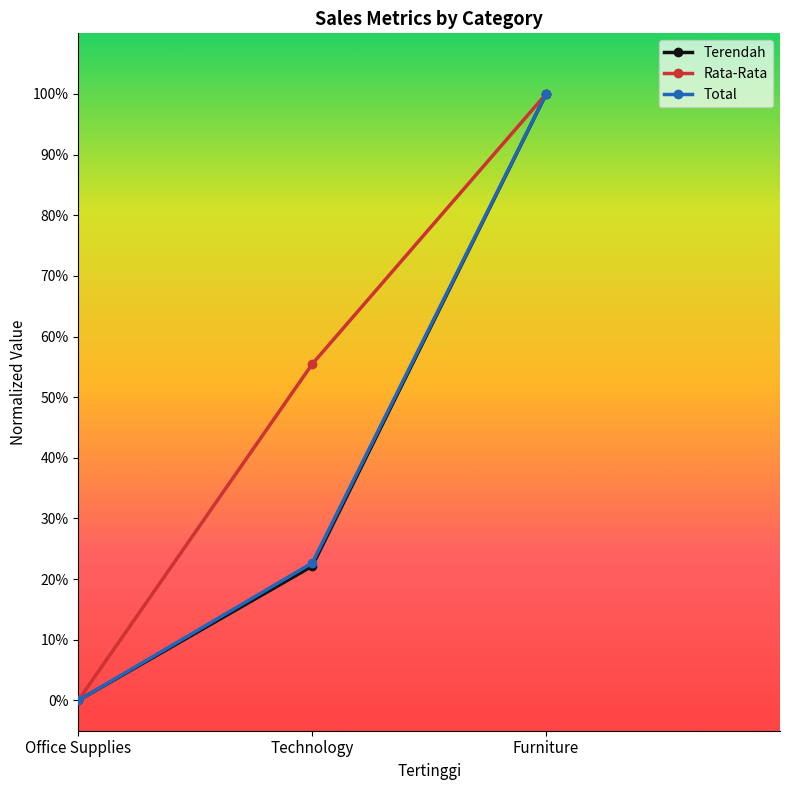

Is the value of Terendah at Technology greater than the value of Rata-Rata at Technology?

No